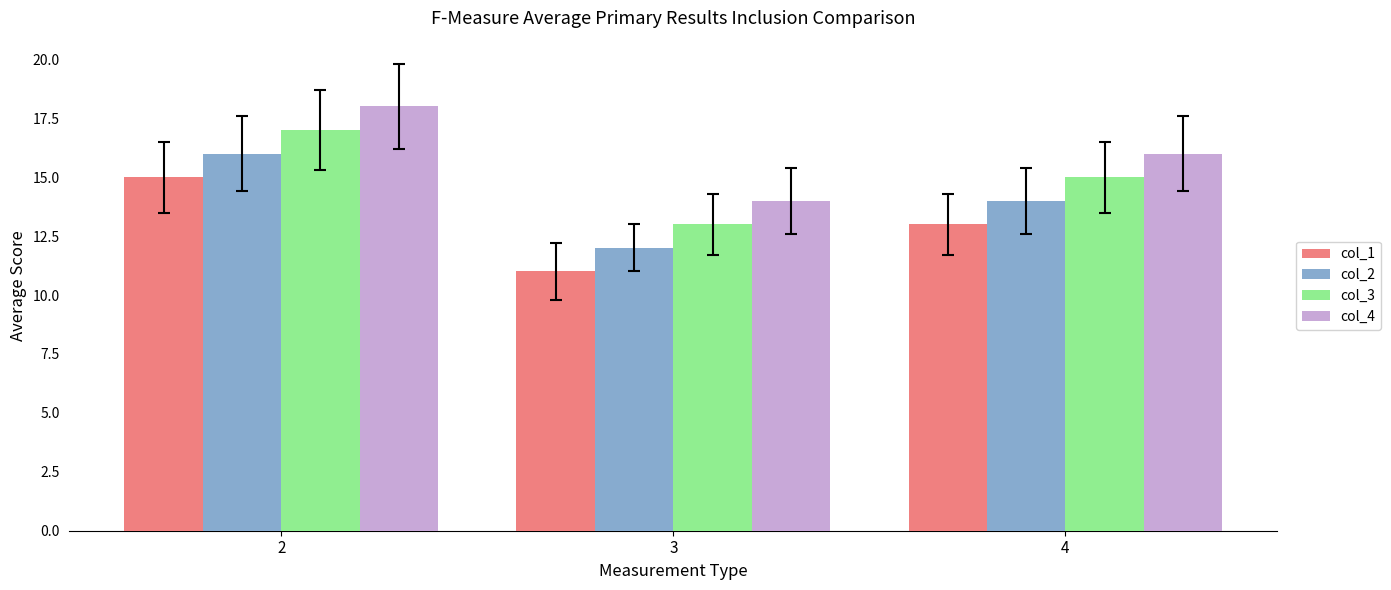

What is the difference between the highest and lowest values at 2?

3